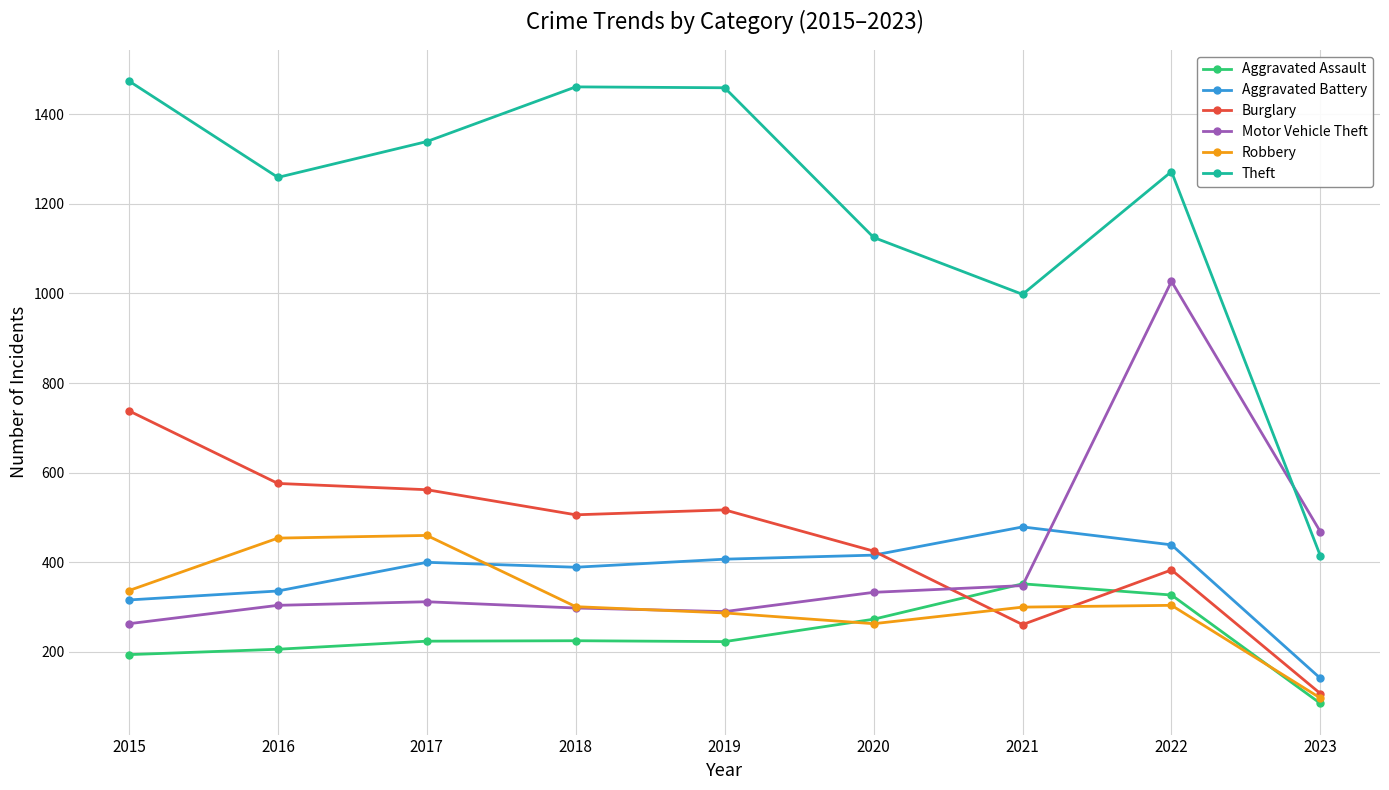

What is the value of the Aggravated Assault point at the 7th from the left?

352